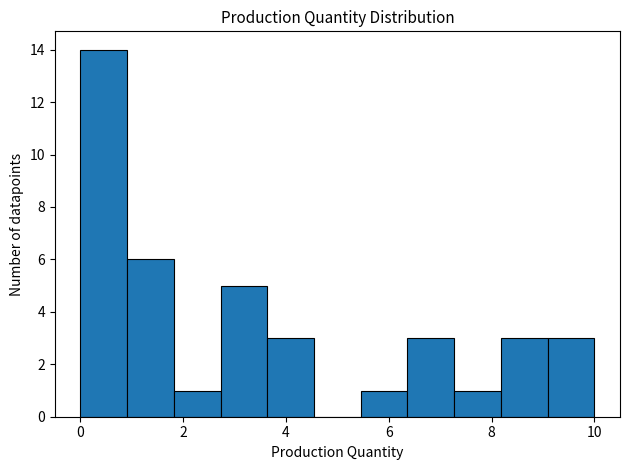

Over which range of the x-axis is the bar tallest?

0.0 to 1.0